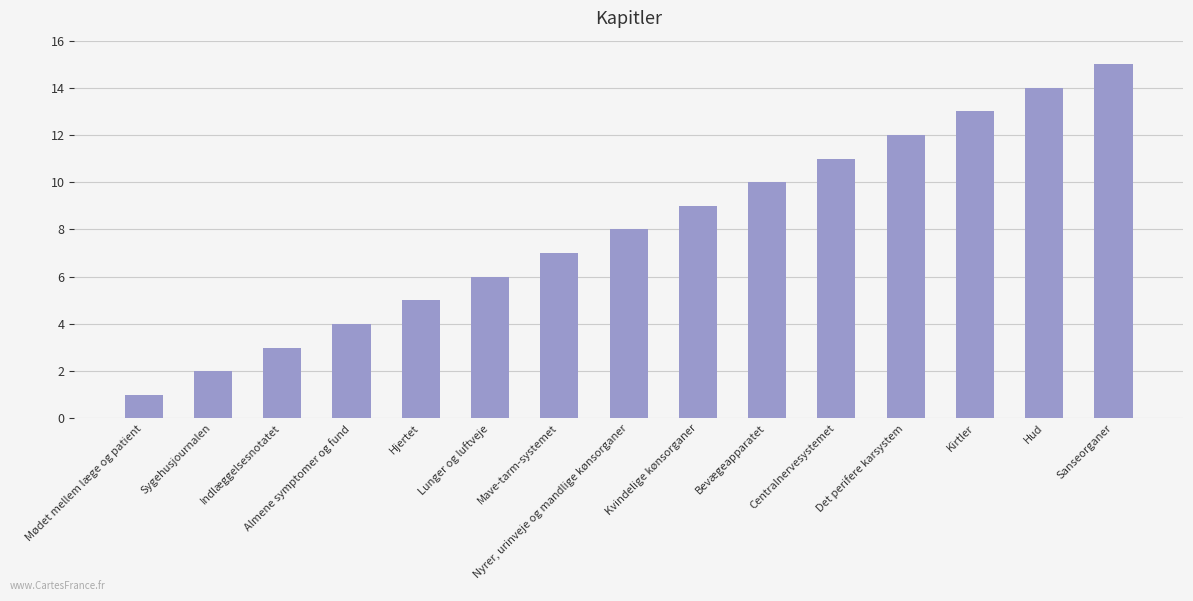

Count the number of categories in the chart.

15